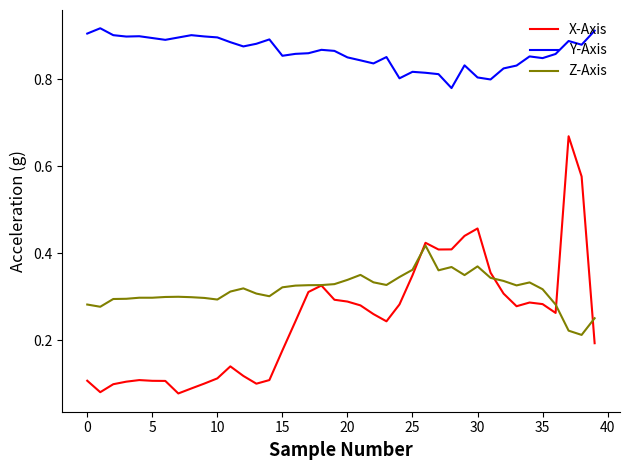

List the series in order of their peak value, highest first.

Y-Axis, X-Axis, Z-Axis